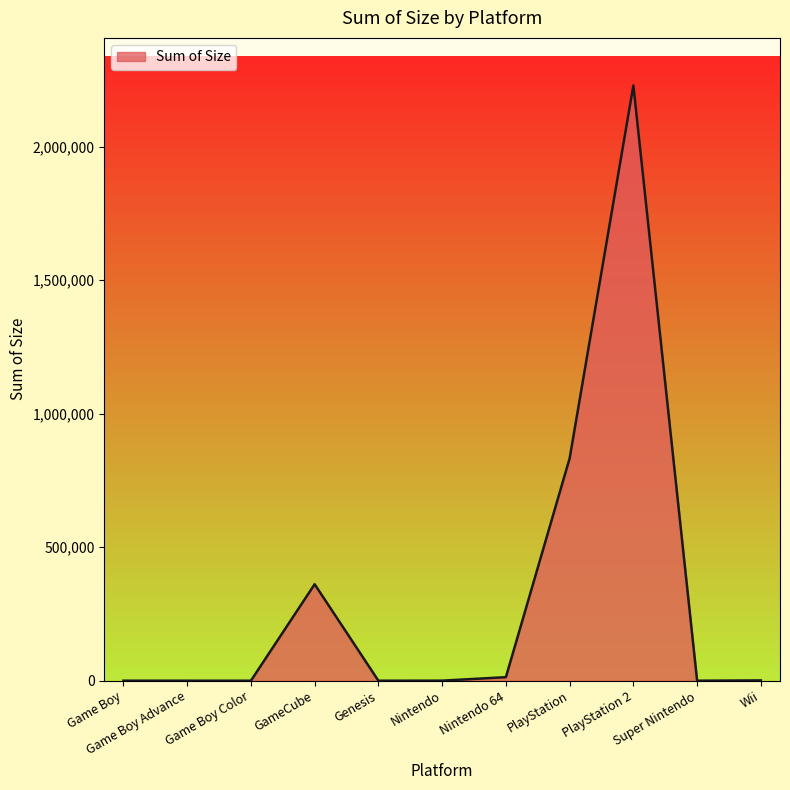

What is the average value?

312561.4